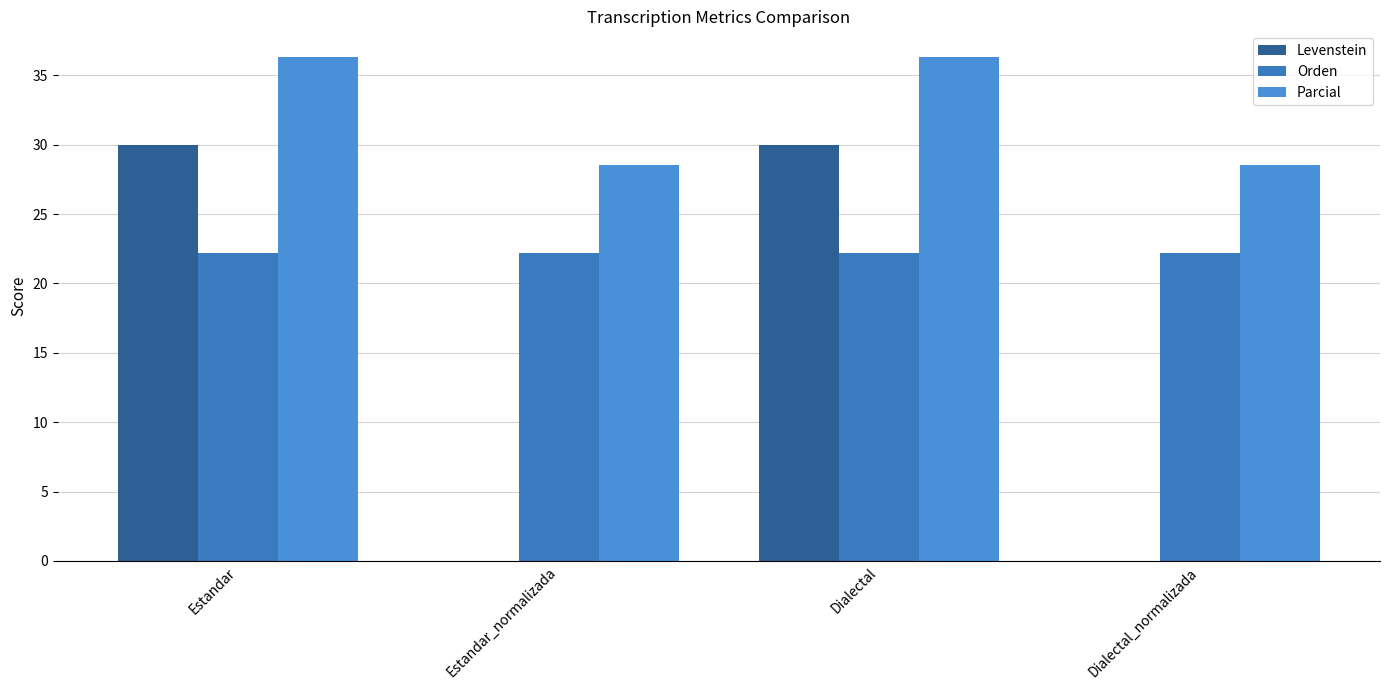

How many data points in Levenstein are above 30?

2